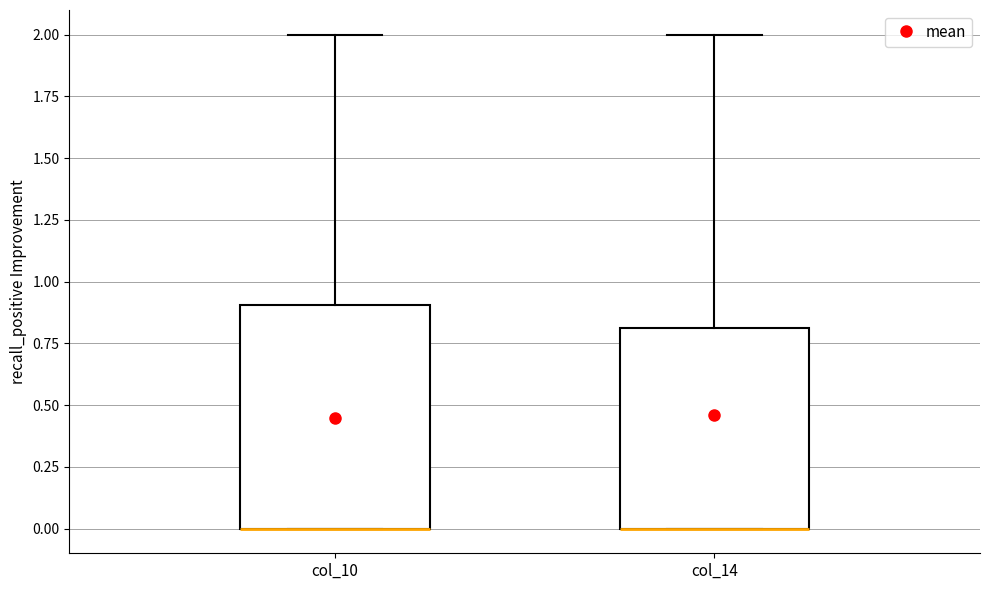

Reading left to right, transcribe this box plot: for each box, give where its median line is, the range the box spans, and where its two whiskers end, as read against the y-axis. The values are not printed on the chart, so give them approximately, as read against the axis.

col_10: median 0.0 (drawn on the box's lower edge), box 0.0 to 0.9, whiskers 0.0 to 2.0
col_14: median 0.0 (drawn on the box's lower edge), box 0.0 to 0.8, whiskers 0.0 to 2.0